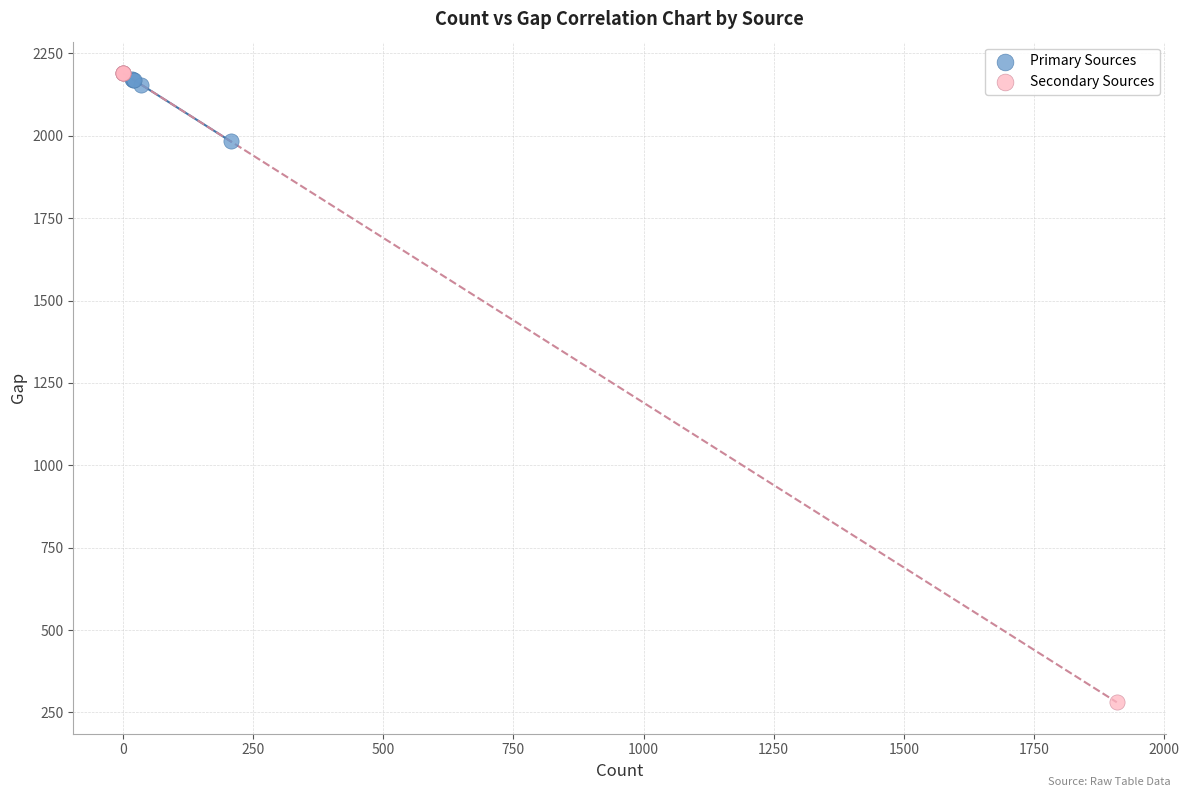

Which series has the largest Y range (max minus min)?

Secondary Sources